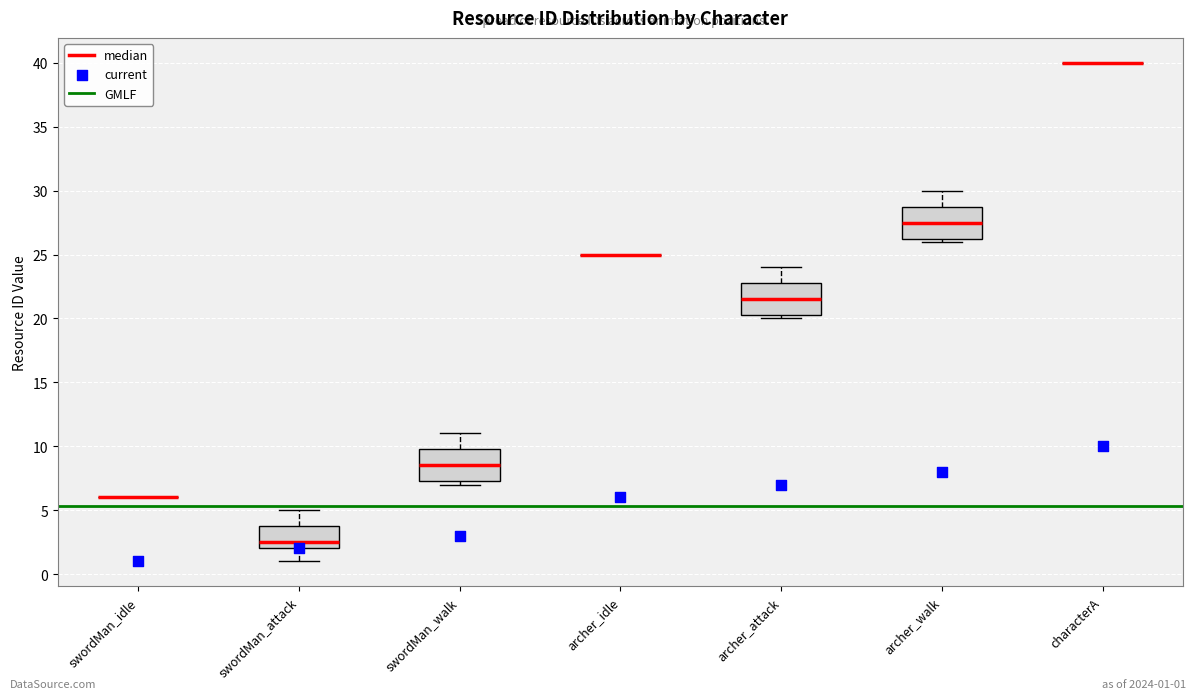

Reading left to right, read every box against the y-axis: the position of its median line, the range the box covers, and the ends of its whiskers. The values are not printed on the chart, so give them approximately, as read against the axis.

swordMan_idle: box collapsed to a line at 6.0, whiskers 6.0 to 6.0
swordMan_attack: median 2.5, box 2.0 to 4.0, whiskers 1.0 to 5.0
swordMan_walk: median 8.5, box 7.5 to 10.0, whiskers 7.0 to 11.0
archer_idle: box collapsed to a line at 25.0, whiskers 25.0 to 25.0
archer_attack: median 21.5, box 20.5 to 23.0, whiskers 20.0 to 24.0
archer_walk: median 27.5, box 26.5 to 29.0, whiskers 26.0 to 30.0
characterA: box collapsed to a line at 40.0, whiskers 40.0 to 40.0